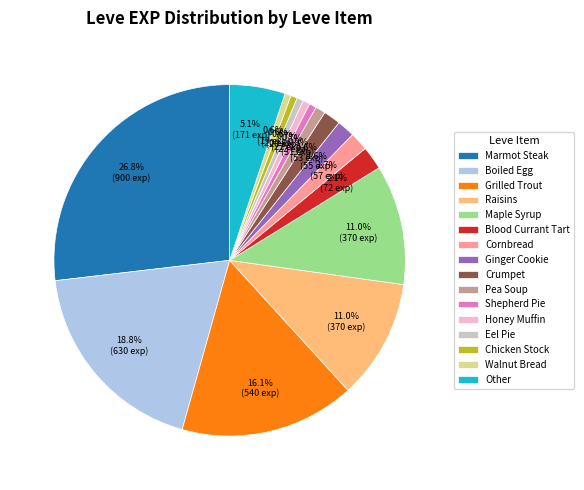

What is the total percentage of Raisins and Walnut Bread?

11.6%